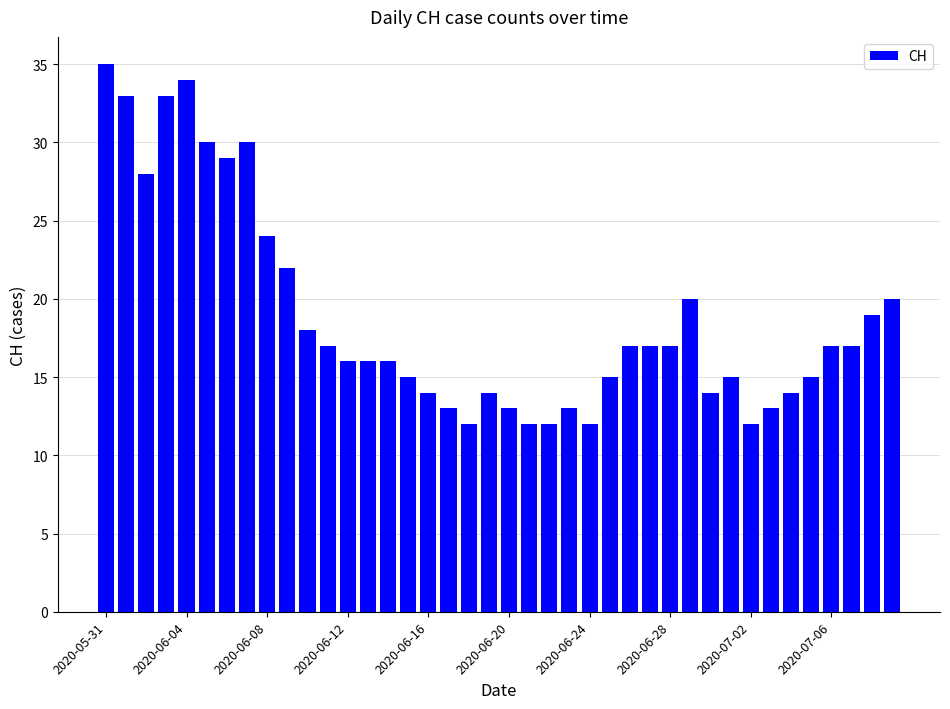

What is the average value?

19